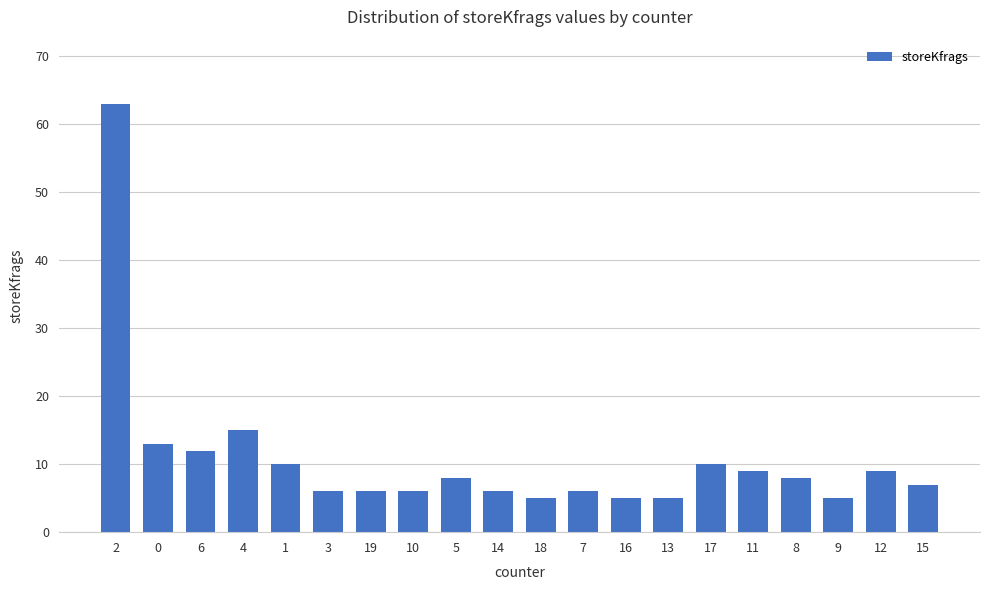

What is the label of the 8th bar from the left?

10